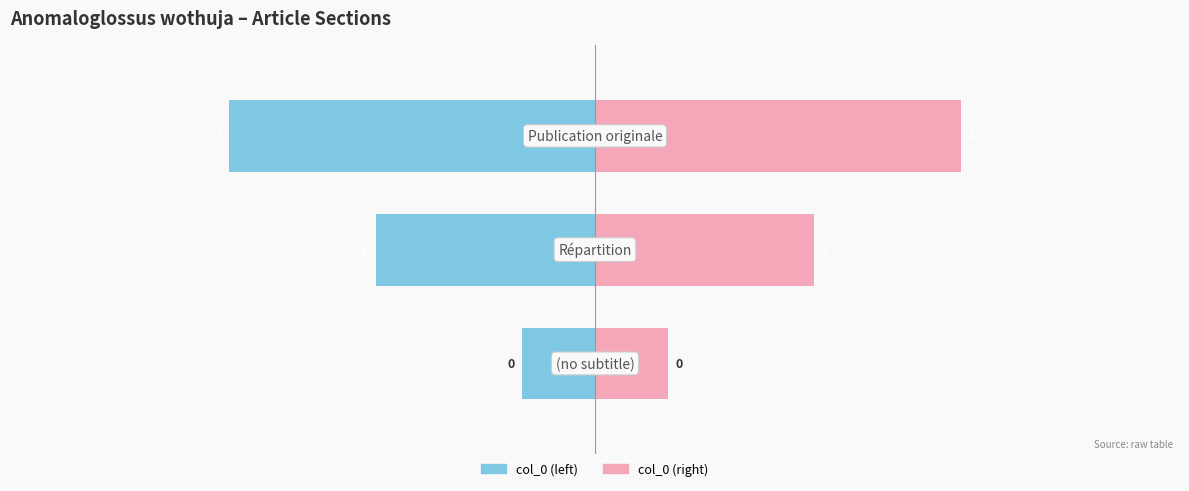

Which series has the largest total across all categories?

col_0 (right)